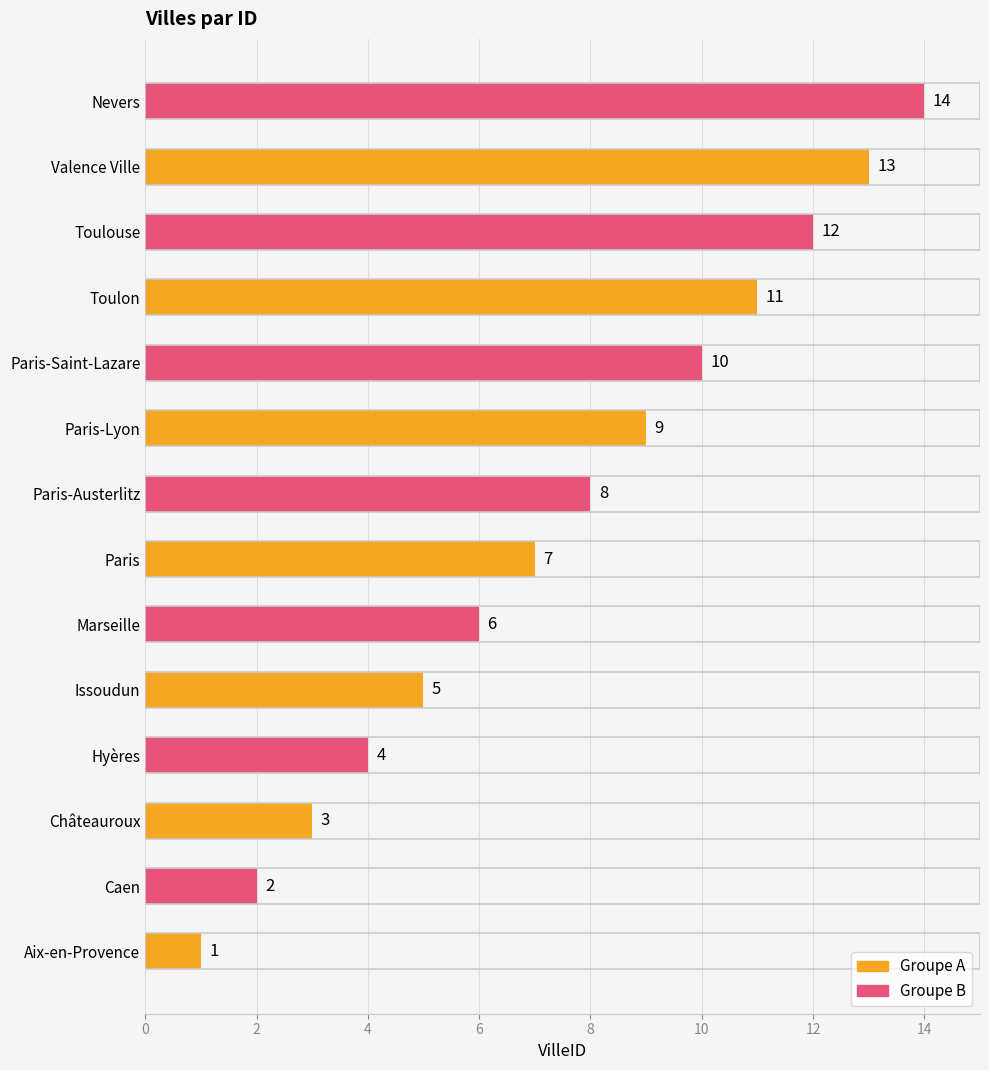

What is the sum of the values at Issoudun and Marseille?

11